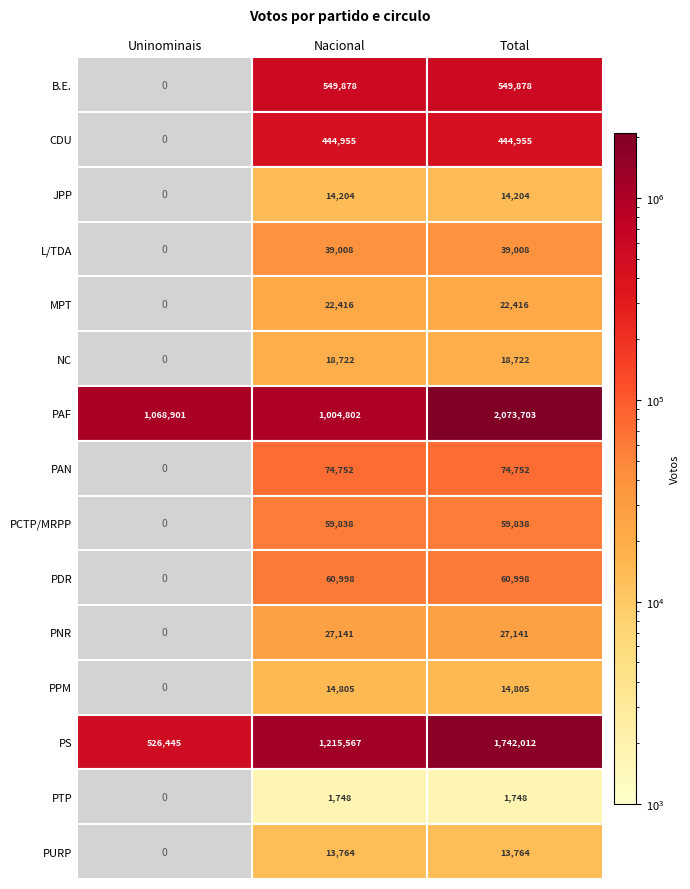

Is the value of CDU at Total greater than the value of PNR at Uninominais?

Yes